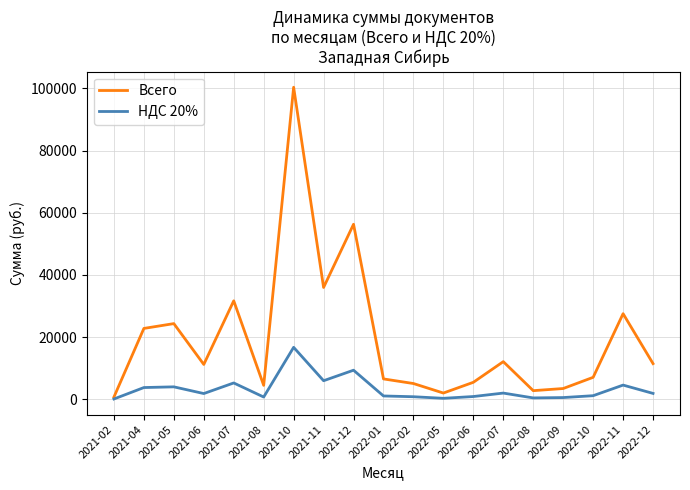

At which label is НДС 20% closest to 8427?

2021-12